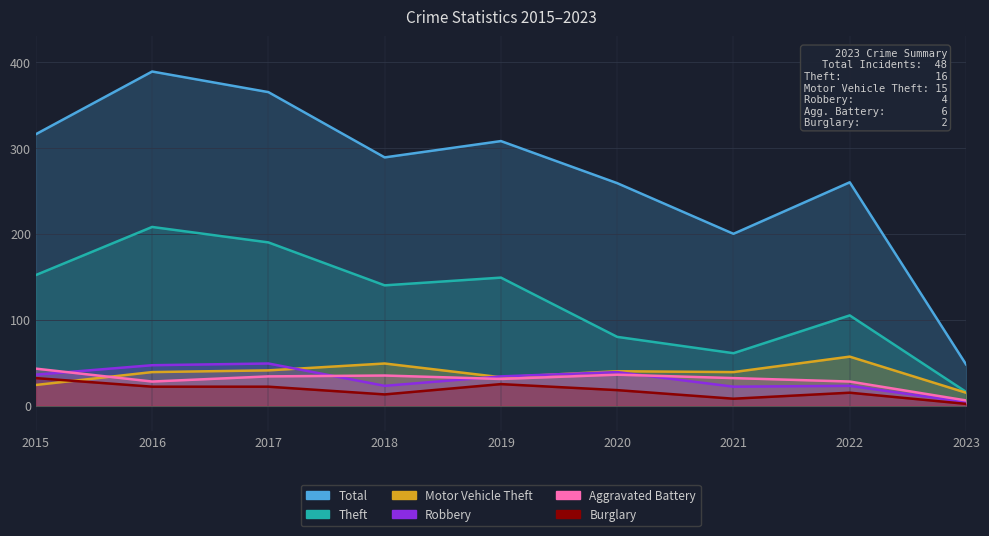

What are all the series names shown in the legend?

Total, Theft, Motor Vehicle Theft, Robbery, Aggravated Battery, Burglary